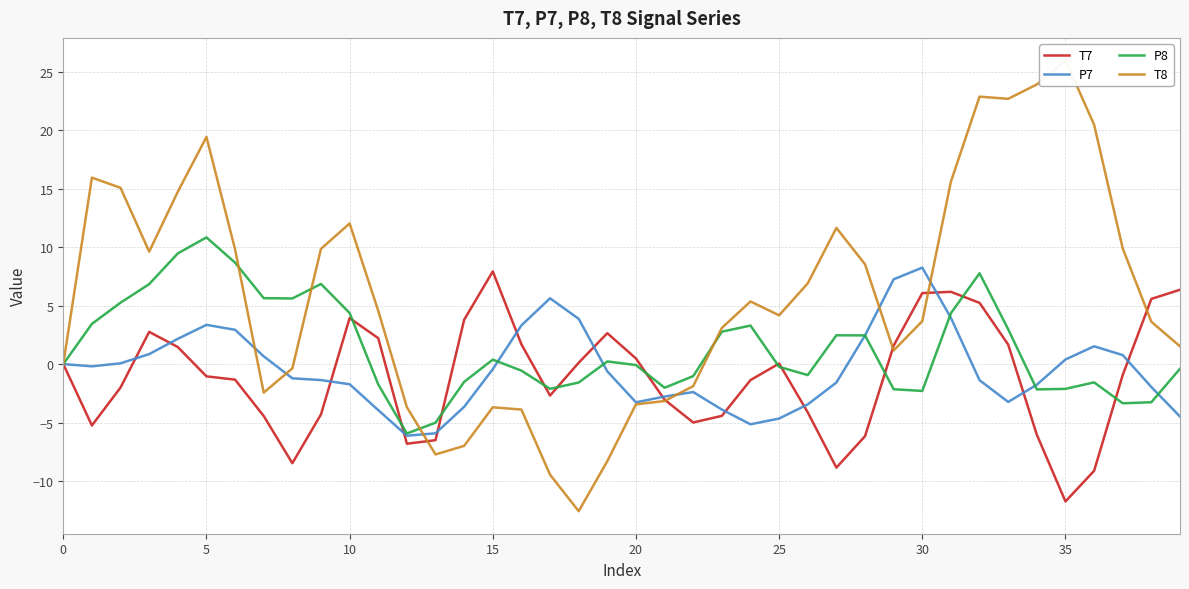

How many data points in P7 are less than 0?

24